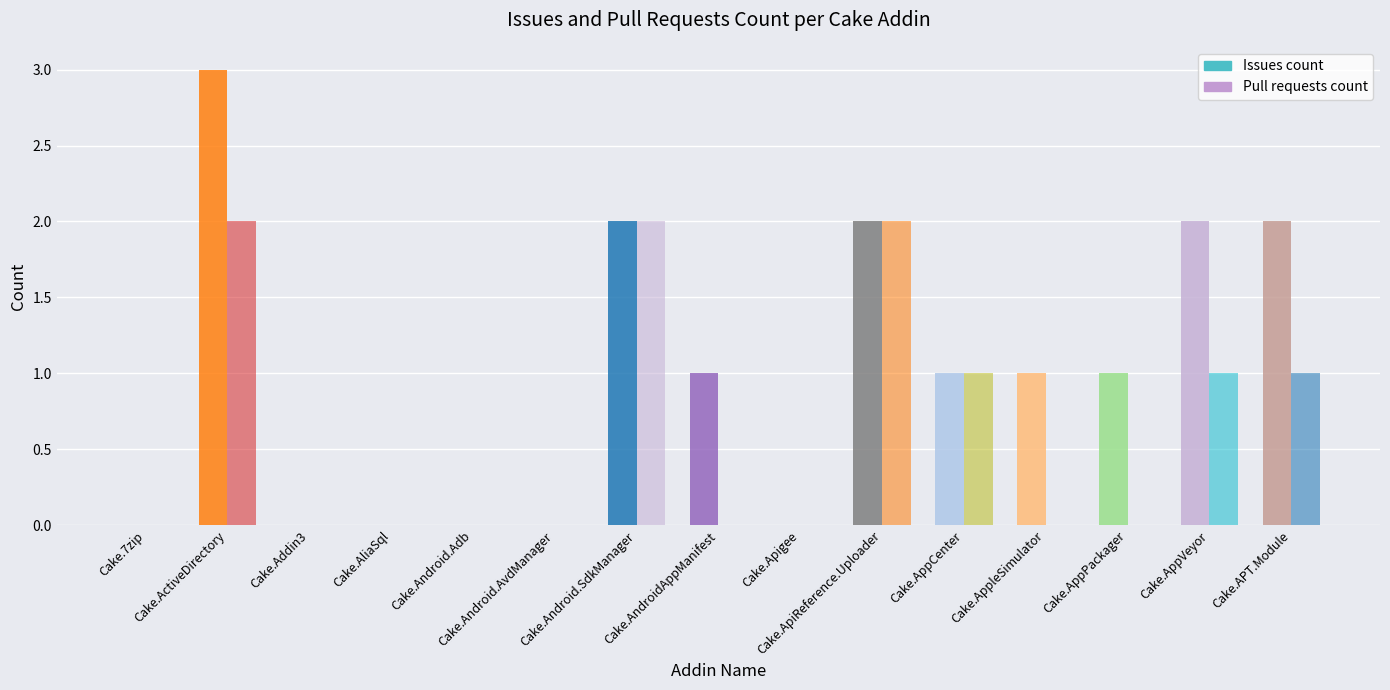

Which has a higher value, Cake.Android.AvdManager or Cake.AliaSql?

Cake.Android.AvdManager